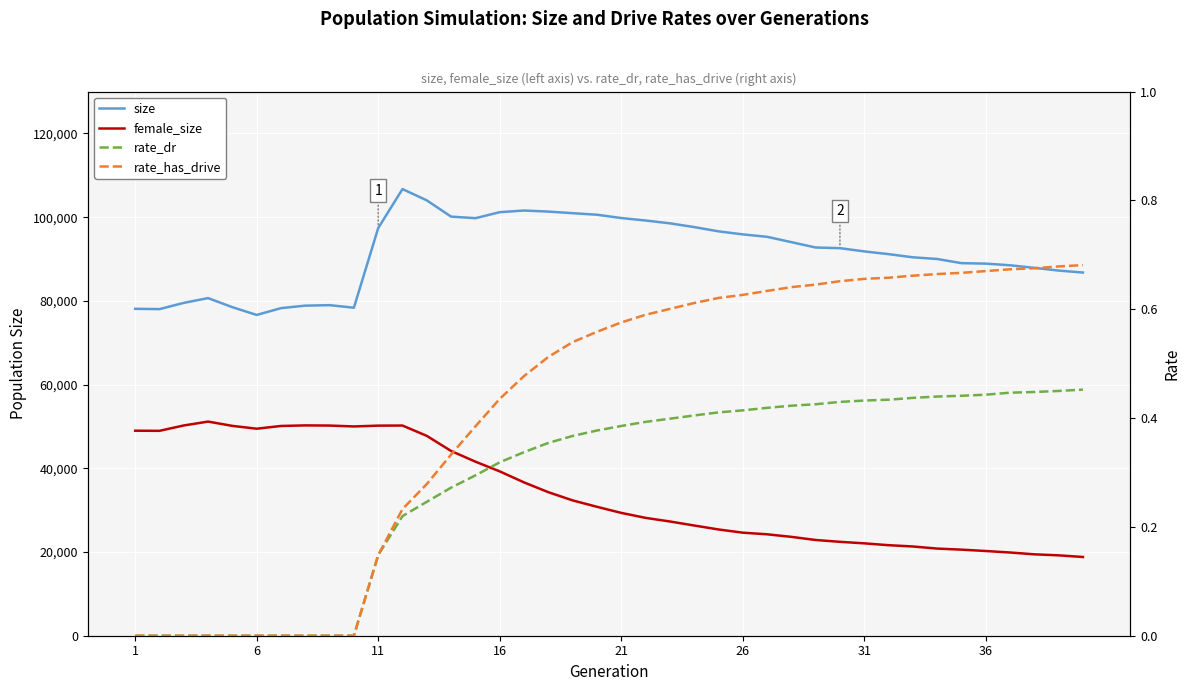

What is the sum of all female_size values?

1365012.0